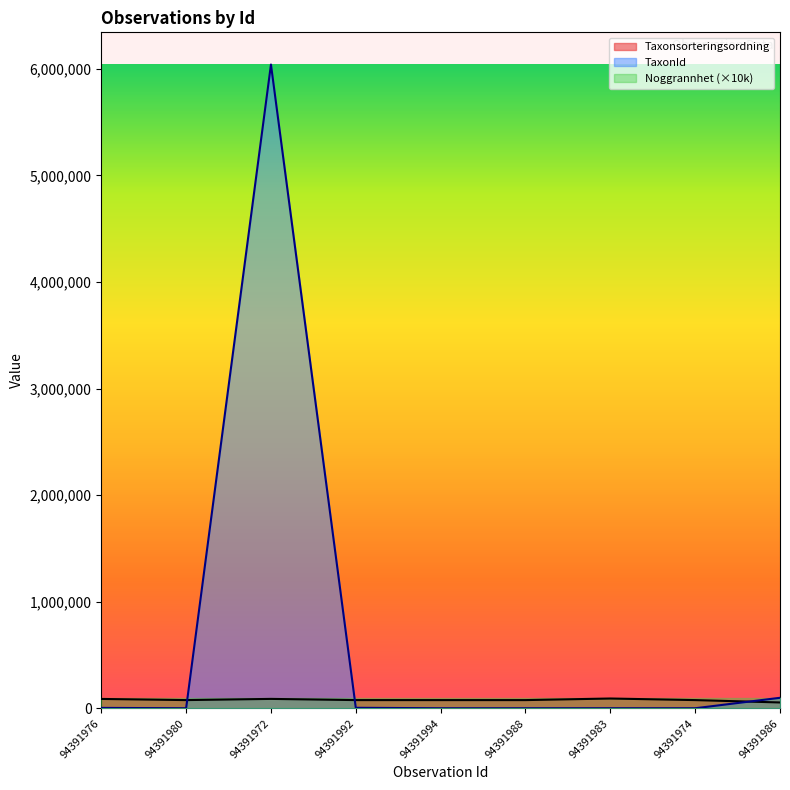

What position from the left is 94391983?

7